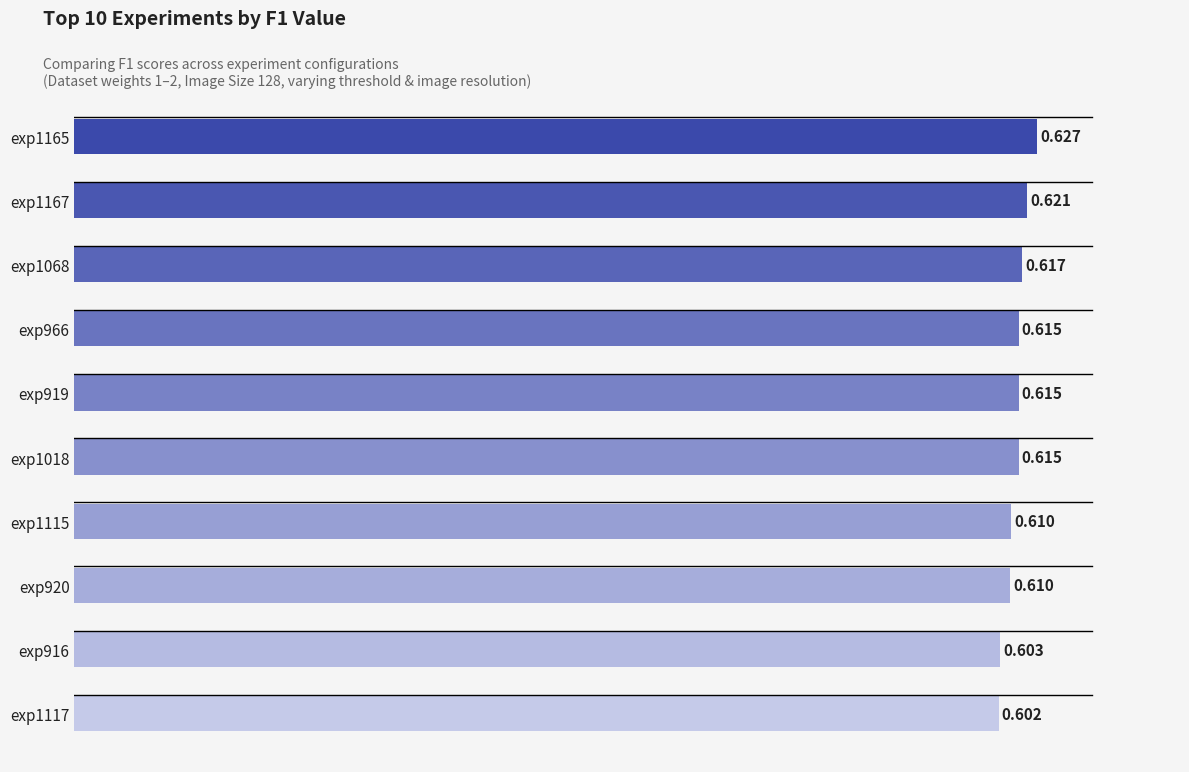

Count the number of categories in the chart.

10